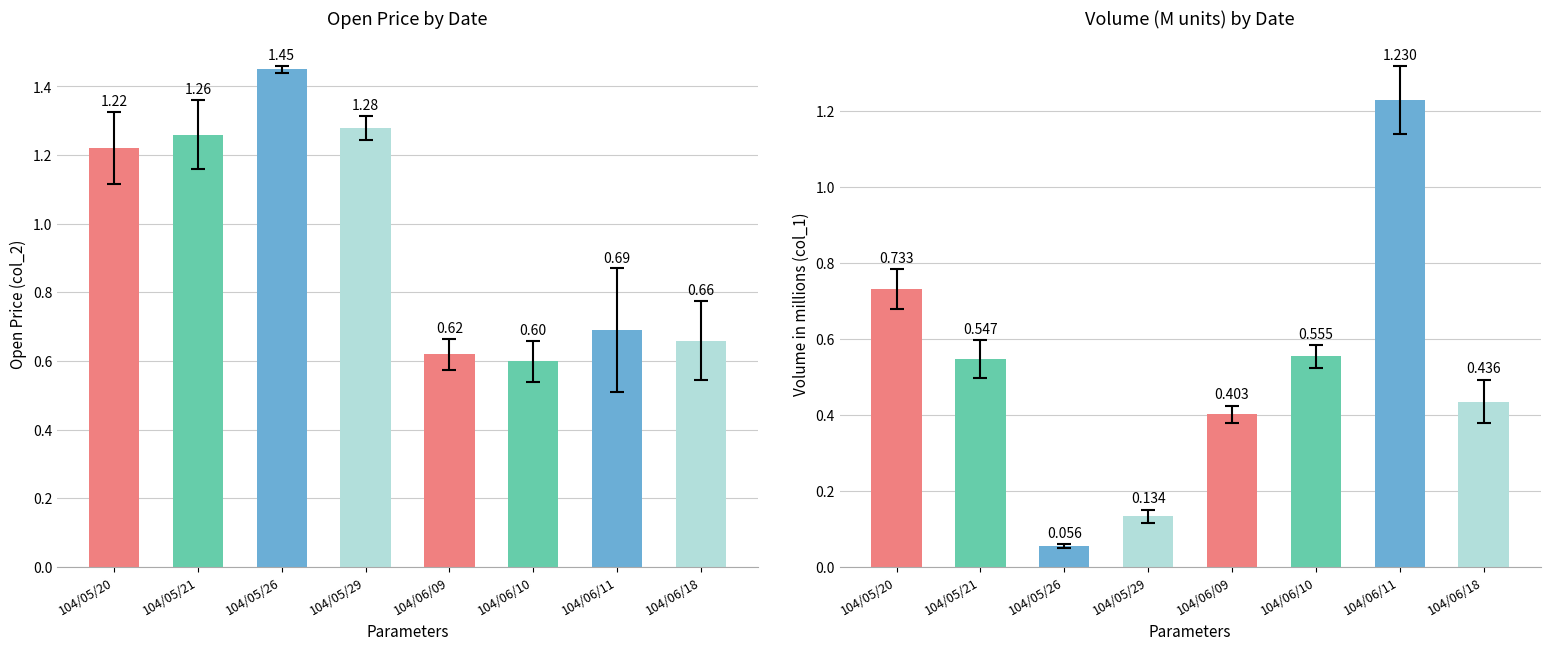

What is the label of the 5th bar from the right?

104/05/29